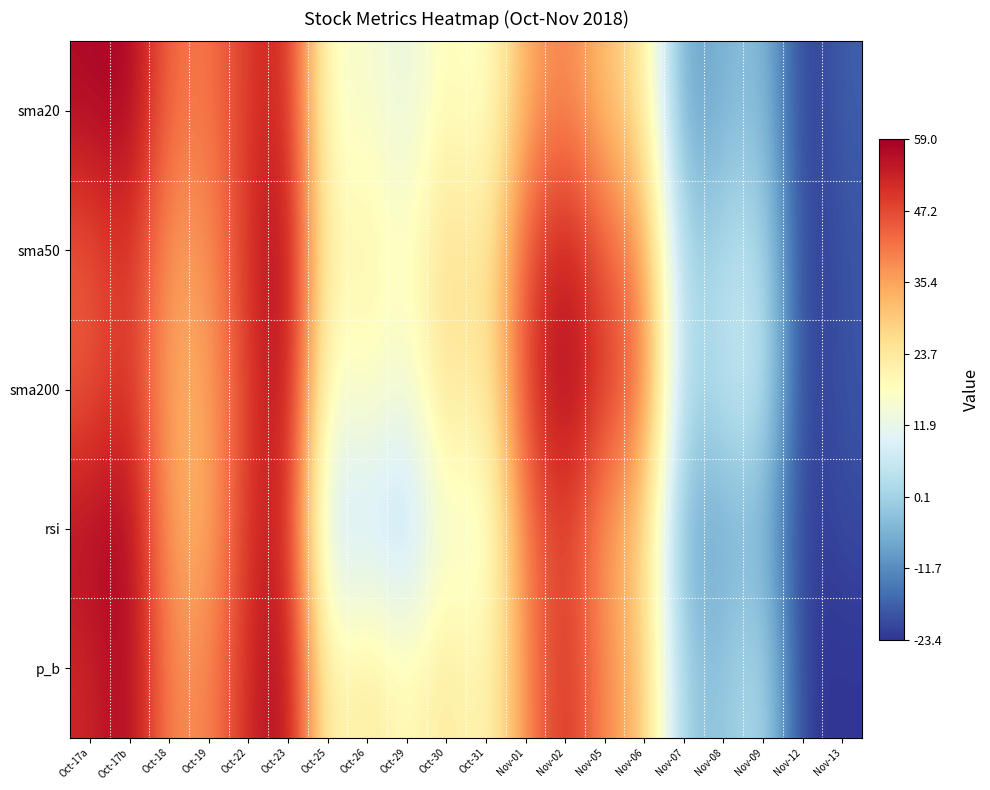

Reading left to right, extract all data points from this chart.

sma20: Oct-17a=1.0	Oct-17b=1.0	Oct-18=0.8	Oct-19=0.8	Oct-22=0.9	Oct-23=0.9	Oct-25=0.5	Oct-26=0.5	Oct-29=0.4	Oct-30=0.5	Oct-31=0.5	Nov-01=0.7	Nov-02=0.8	Nov-05=0.7	Nov-06=0.6	Nov-07=0.2	Nov-08=0.2	Nov-09=0.3	Nov-12=0.0	Nov-13=0.1
sma50: Oct-17a=0.8	Oct-17b=0.9	Oct-18=0.7	Oct-19=0.7	Oct-22=0.9	Oct-23=1.0	Oct-25=0.5	Oct-26=0.6	Oct-29=0.5	Oct-30=0.6	Oct-31=0.5	Nov-01=0.8	Nov-02=0.9	Nov-05=0.8	Nov-06=0.7	Nov-07=0.3	Nov-08=0.3	Nov-09=0.3	Nov-12=0.0	Nov-13=0.0
sma200: Oct-17a=0.8	Oct-17b=0.9	Oct-18=0.7	Oct-19=0.7	Oct-22=0.9	Oct-23=1.0	Oct-25=0.5	Oct-26=0.5	Oct-29=0.4	Oct-30=0.6	Oct-31=0.5	Nov-01=0.9	Nov-02=1.0	Nov-05=0.9	Nov-06=0.8	Nov-07=0.3	Nov-08=0.3	Nov-09=0.4	Nov-12=0.0	Nov-13=0.1
rsi: Oct-17a=1.0	Oct-17b=1.0	Oct-18=0.7	Oct-19=0.7	Oct-22=0.9	Oct-23=0.9	Oct-25=0.3	Oct-26=0.4	Oct-29=0.3	Oct-30=0.5	Oct-31=0.4	Nov-01=0.8	Nov-02=0.9	Nov-05=0.7	Nov-06=0.6	Nov-07=0.2	Nov-08=0.2	Nov-09=0.2	Nov-12=0.0	Nov-13=0.0
p_b: Oct-17a=0.9	Oct-17b=1.0	Oct-18=0.7	Oct-19=0.7	Oct-22=0.9	Oct-23=1.0	Oct-25=0.5	Oct-26=0.6	Oct-29=0.5	Oct-30=0.6	Oct-31=0.5	Nov-01=0.7	Nov-02=0.9	Nov-05=0.7	Nov-06=0.7	Nov-07=0.3	Nov-08=0.3	Nov-09=0.3	Nov-12=0.0	Nov-13=0.0